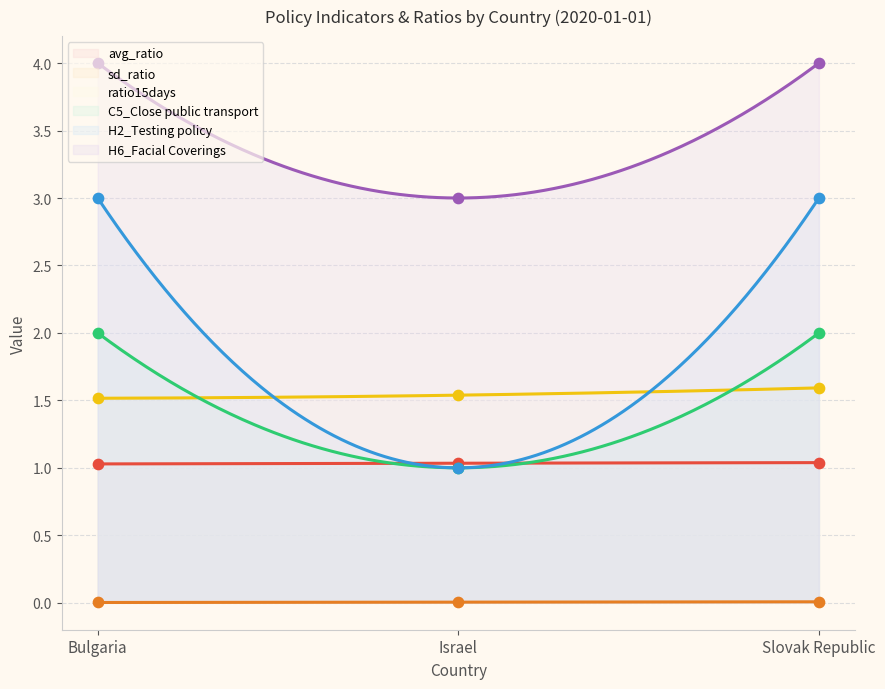

What is the total value across all series at Israel?

7.6